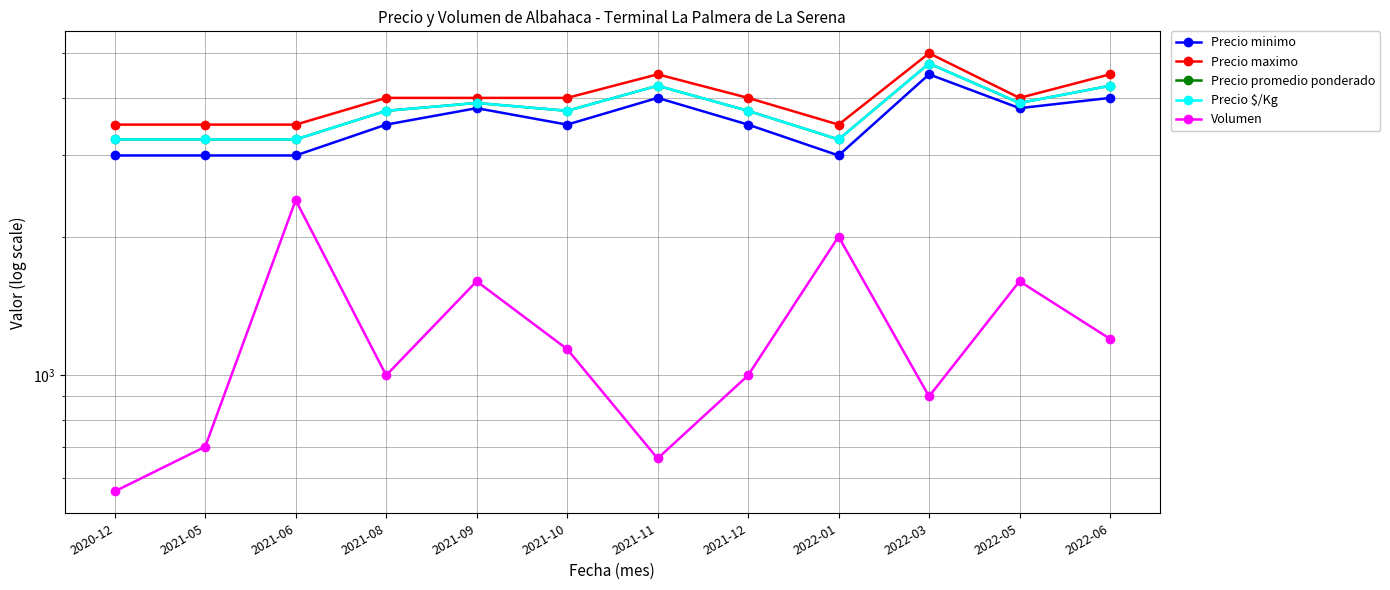

Is the value of Precio $/Kg at 2021-08 greater than the value of Precio promedio ponderado at 2021-05?

Yes